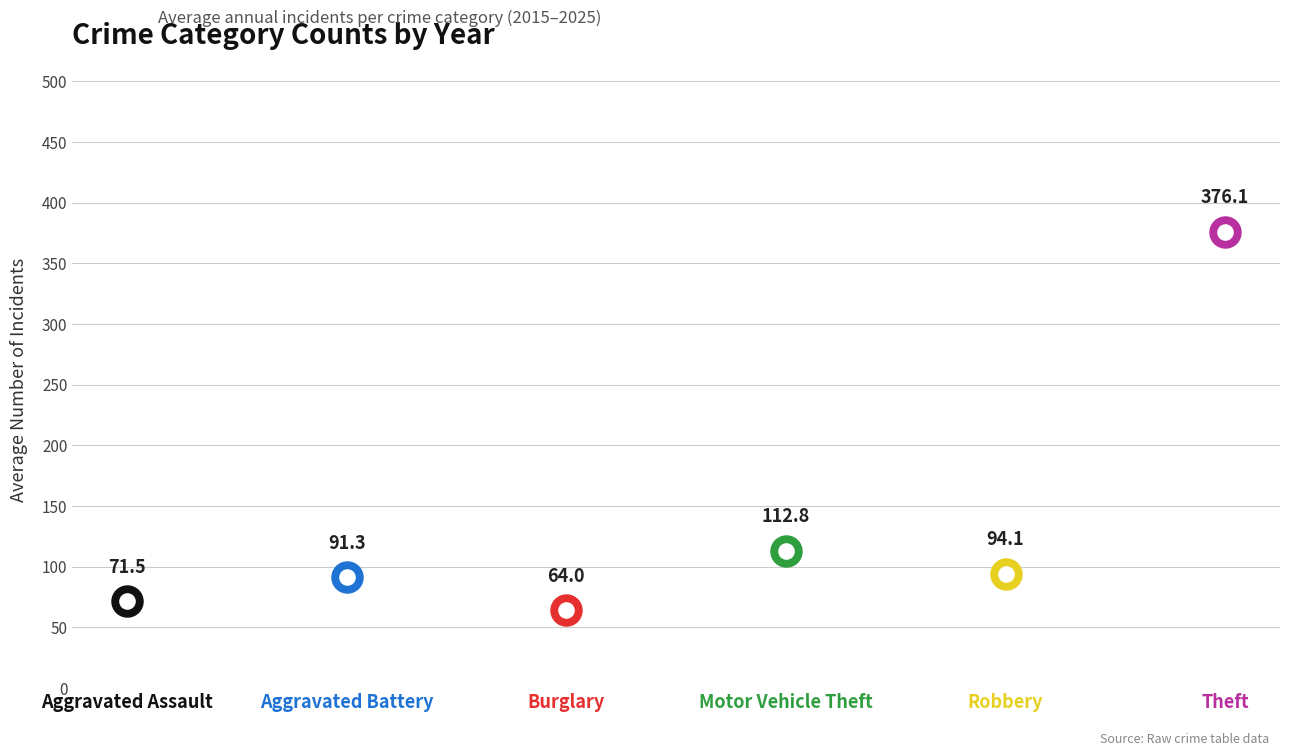

What are all the series names shown in the legend?

Aggravated Assault, Aggravated Battery, Burglary, Motor Vehicle Theft, Robbery, Theft